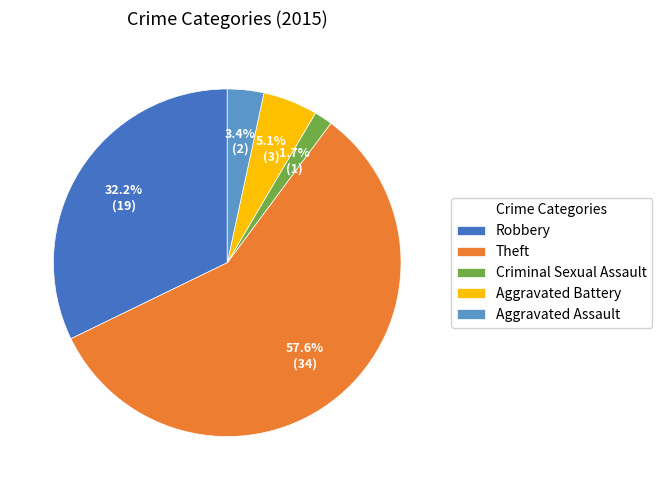

Which has a higher value, Robbery or Aggravated Battery?

Robbery